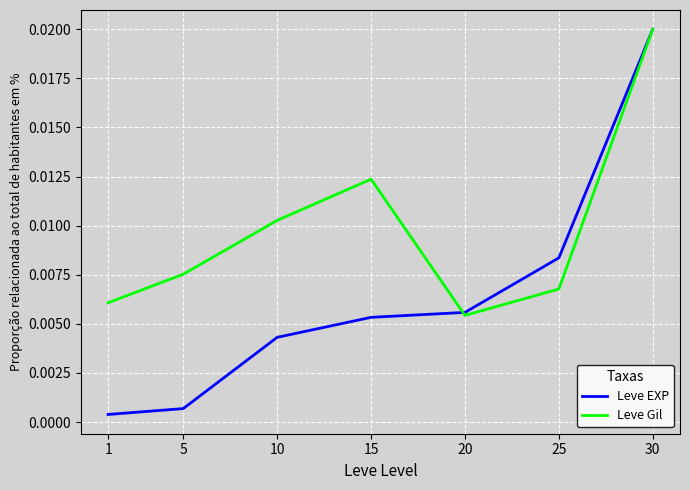

Which category has the lowest value in the Leve Gil series?

20